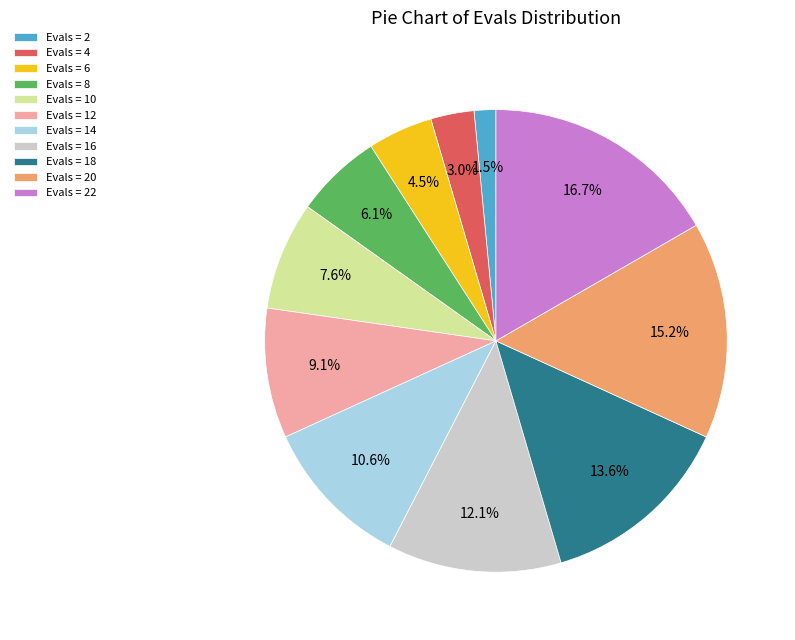

Is there a majority slice in this chart?

No